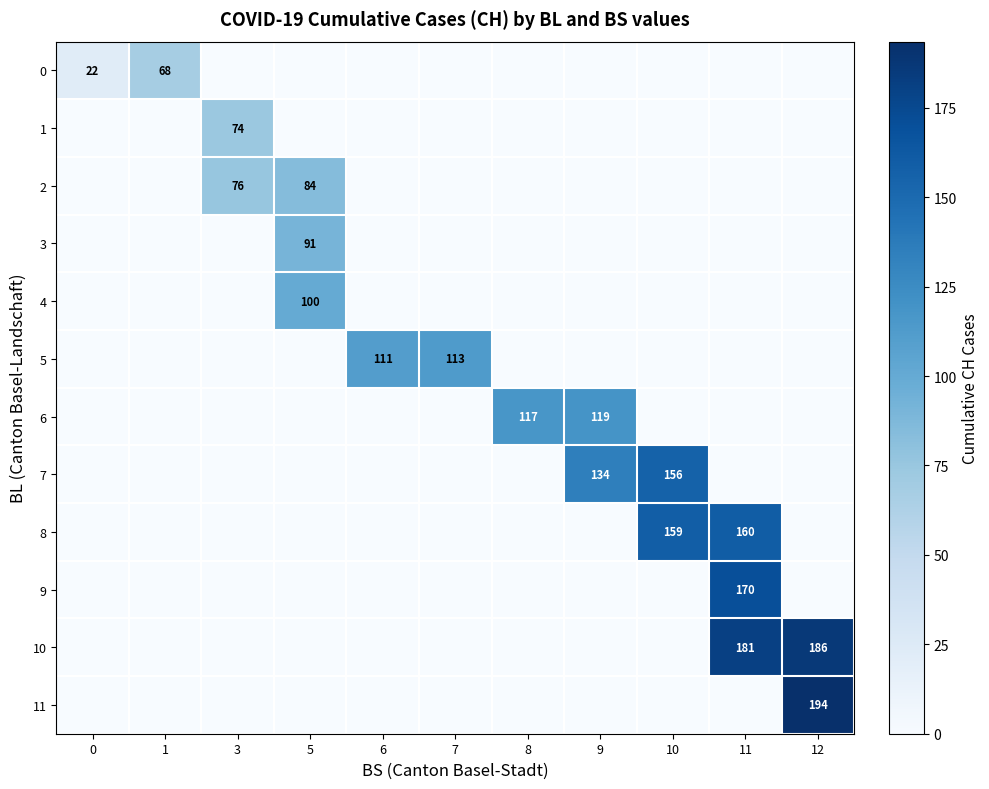

True or false: 8 has a value of 58 at 10.

False